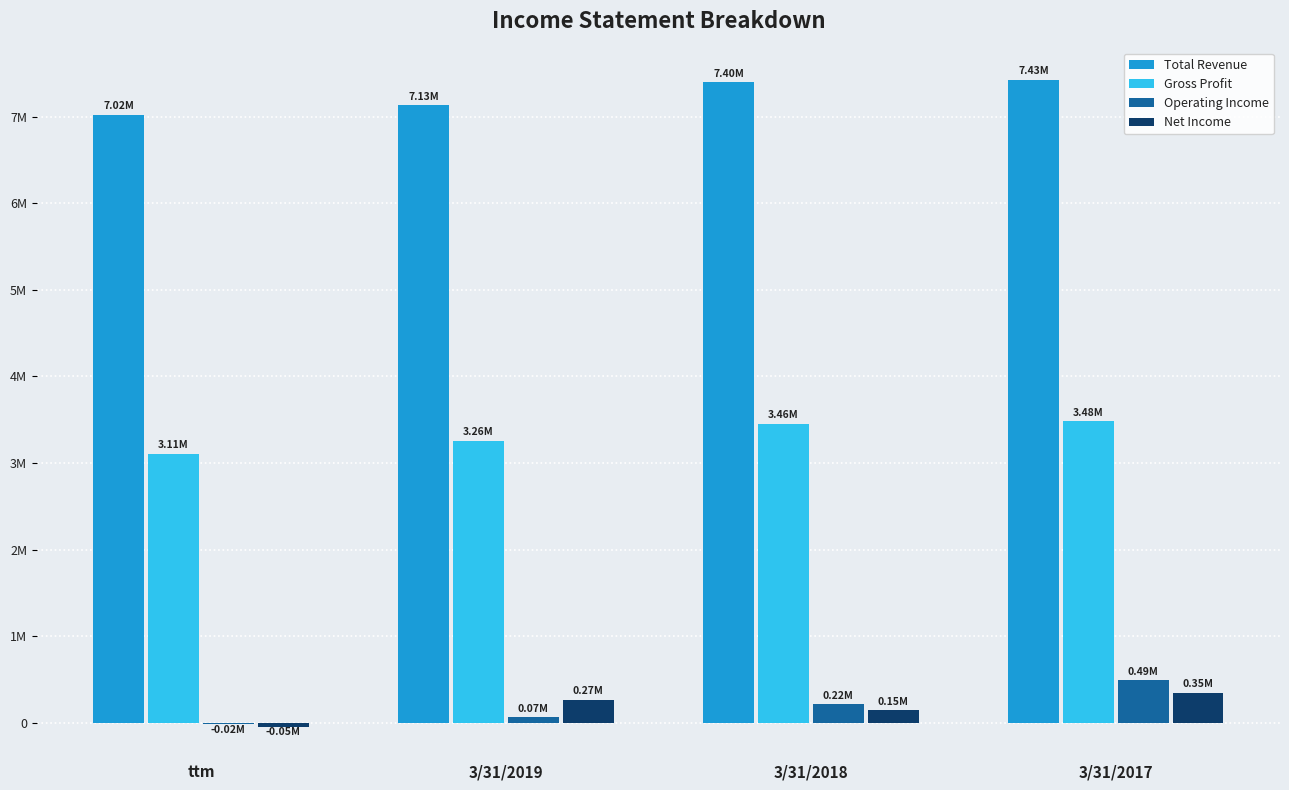

List the series in order of their peak value, lowest first.

Net Income, Operating Income, Gross Profit, Total Revenue